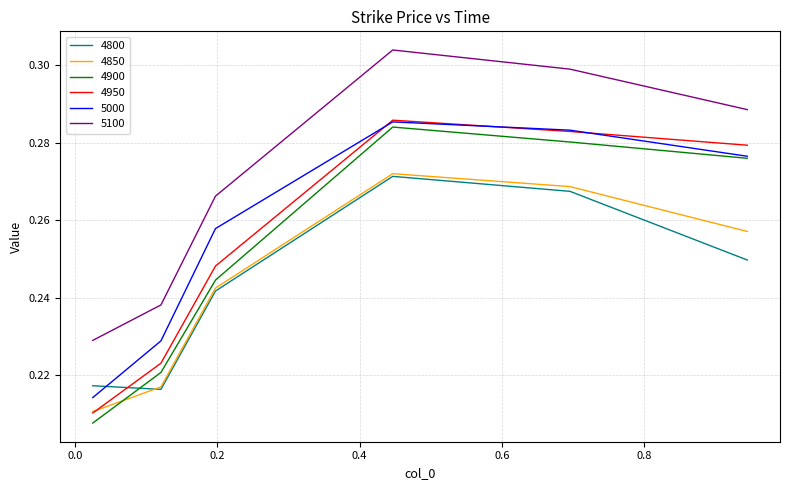

True or false: 4850 and 4900 cross at least once.

True